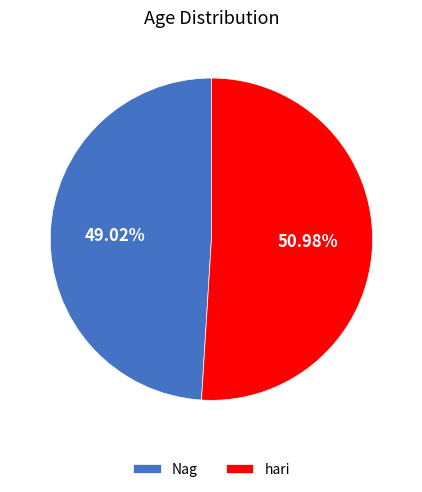

To the nearest percent, what is the difference between the largest and smallest slice percentages?

2%